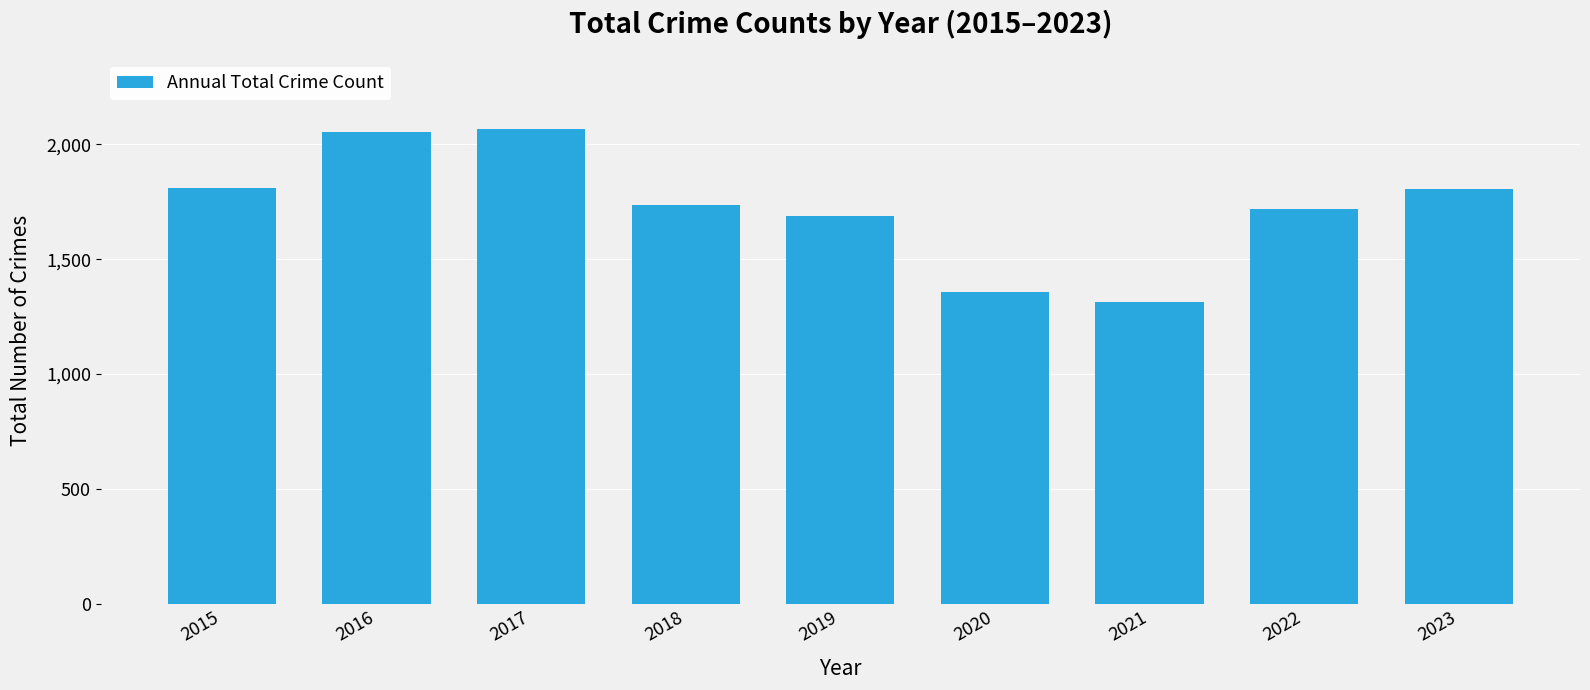

Approximately how many times larger is the value at 2023 compared to 2018?

1.0